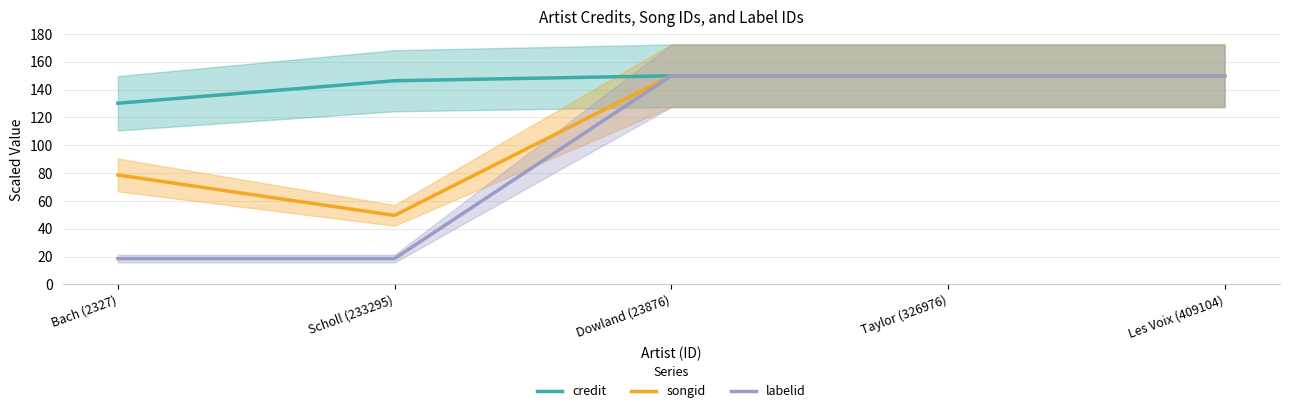

In songid, how many points are lower than both neighbors (excluding endpoints)?

1